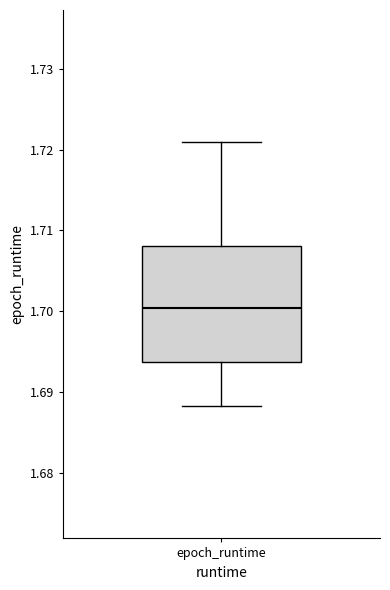

Transcribe this box plot: give where the median line is, the range the box spans, and where the two whiskers end, as read against the y-axis. The values are not printed on the chart, so give them approximately, as read against the axis.

median 1.700, box 1.694 to 1.708, whiskers 1.688 to 1.721